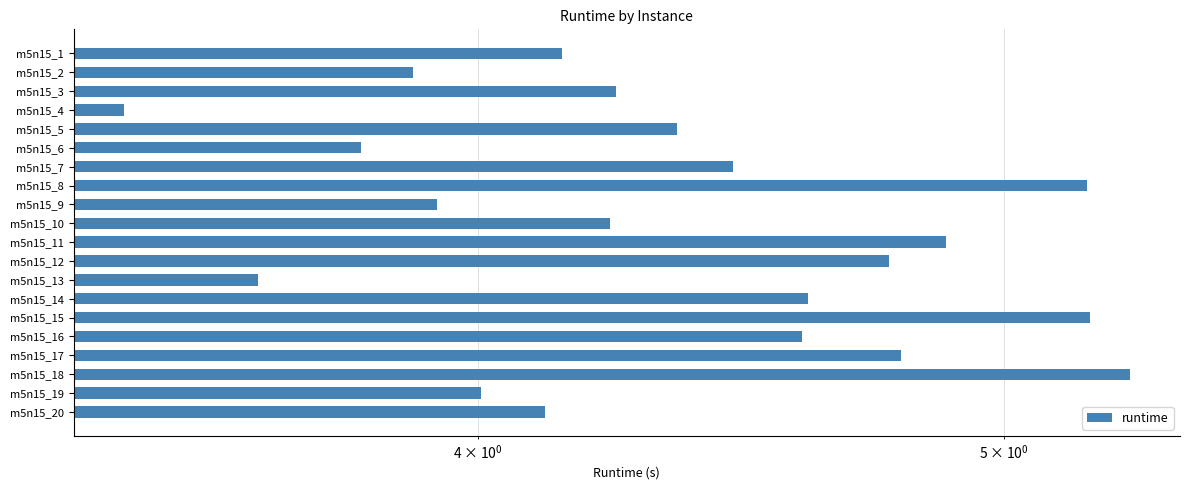

True or false: the data shows 4.9 at m5n15_11.

True